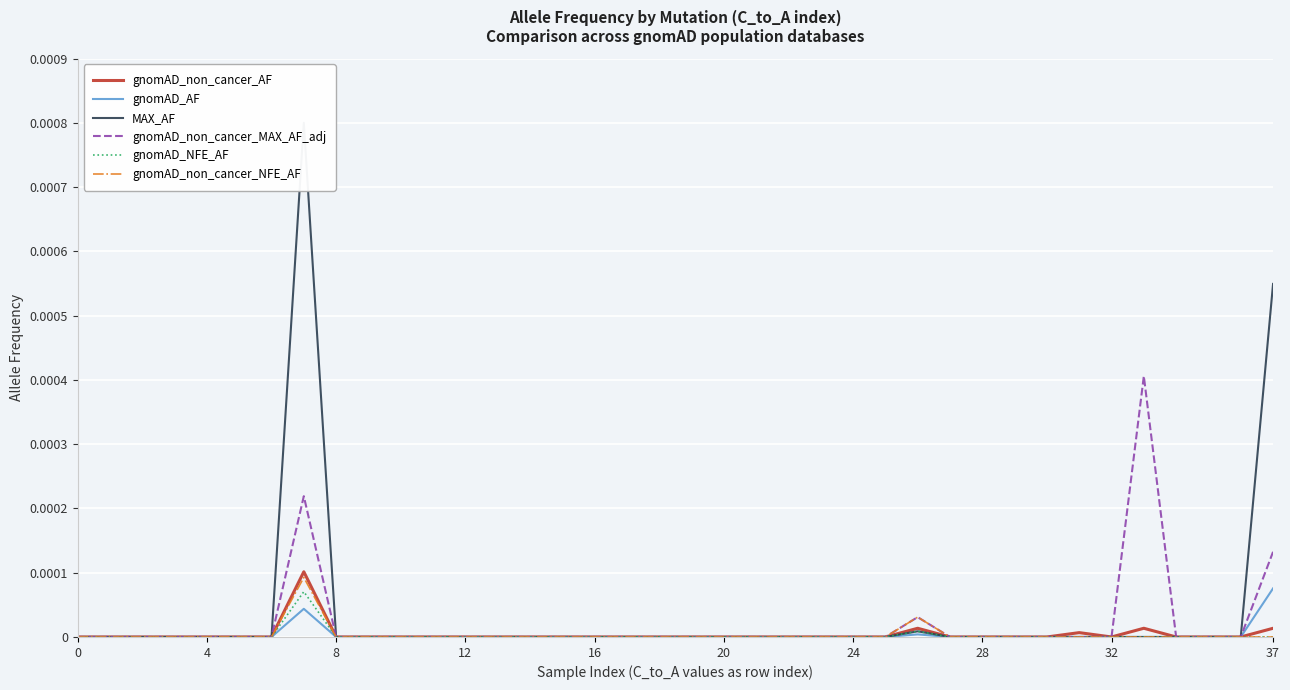

How many series are shown in this chart?

6